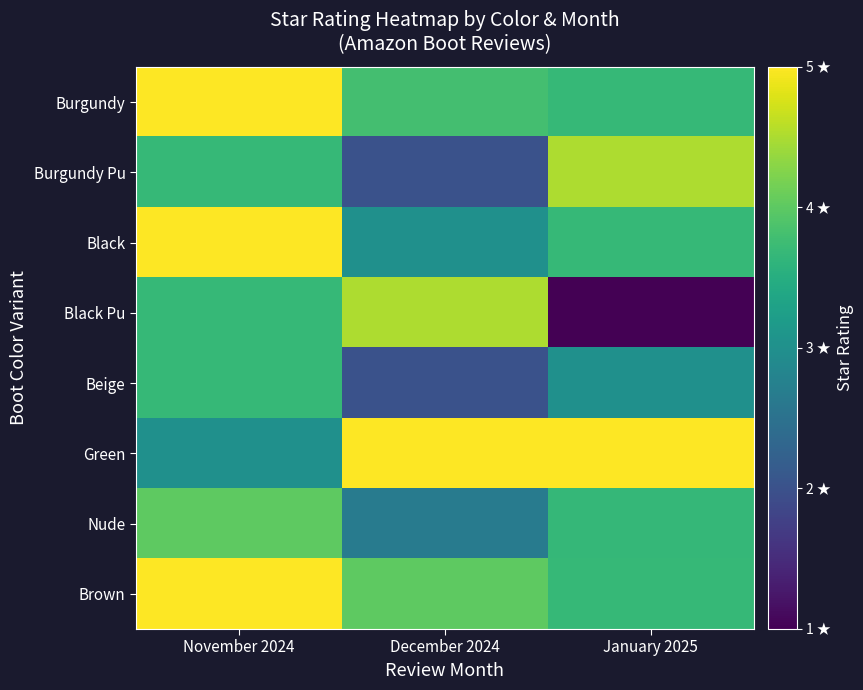

At November 2024, list the series in order from largest to smallest.

Burgundy, Black, Brown, Nude, Burgundy Pu, Black Pu, Beige, Green